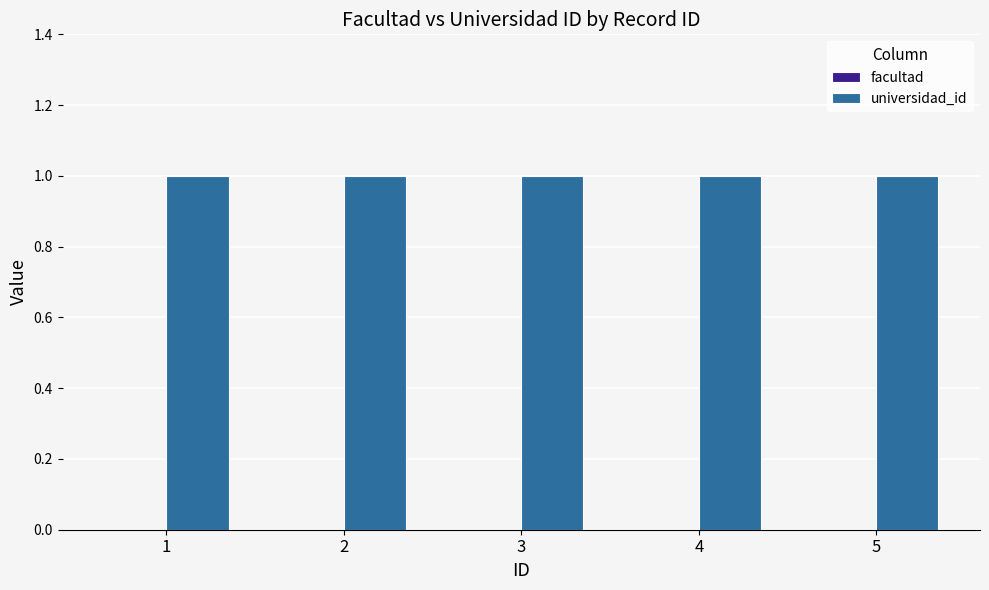

At which label is facultad closest to 0?

1